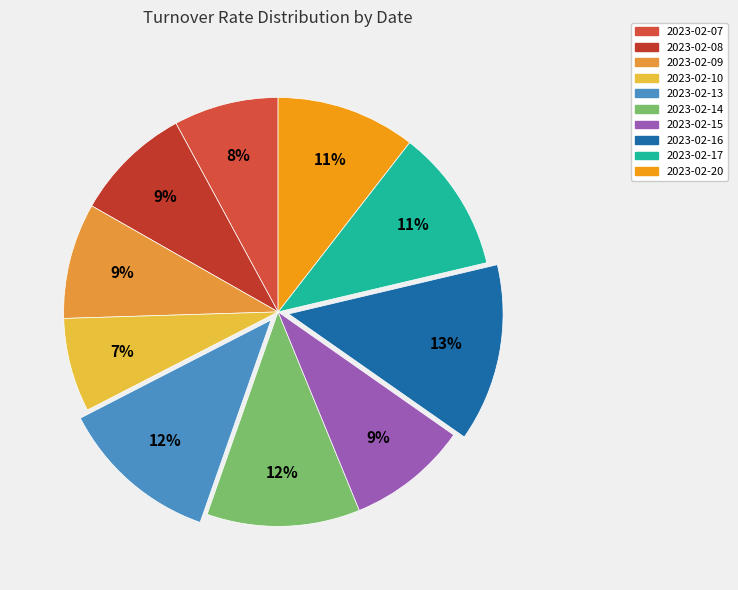

True or false: 2023-02-20 accounts for 11% of the total.

True